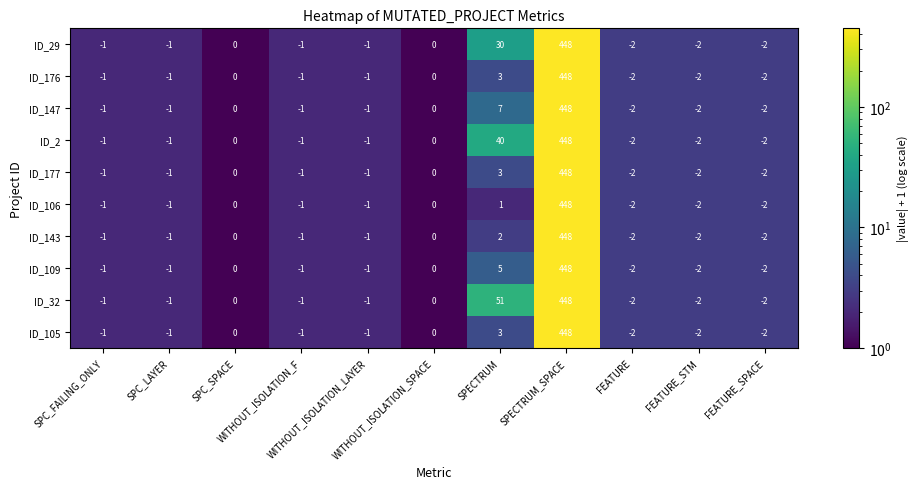

What is the sum of all ID_2 values?

478